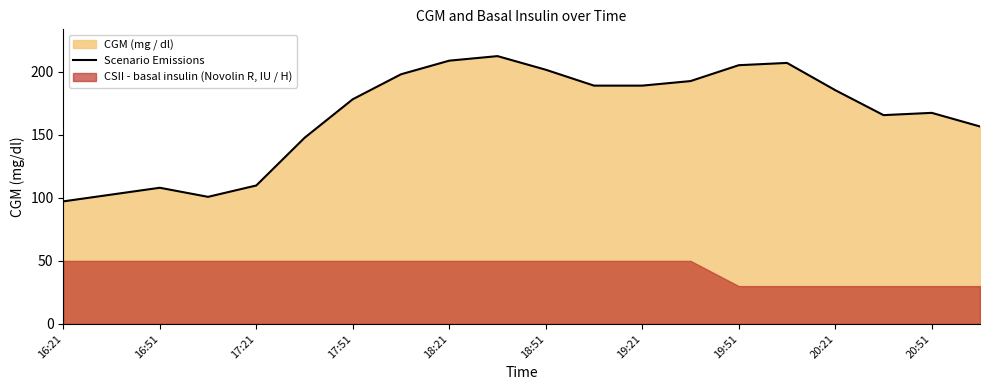

True or false: the data shows 349.2 at 15.

False